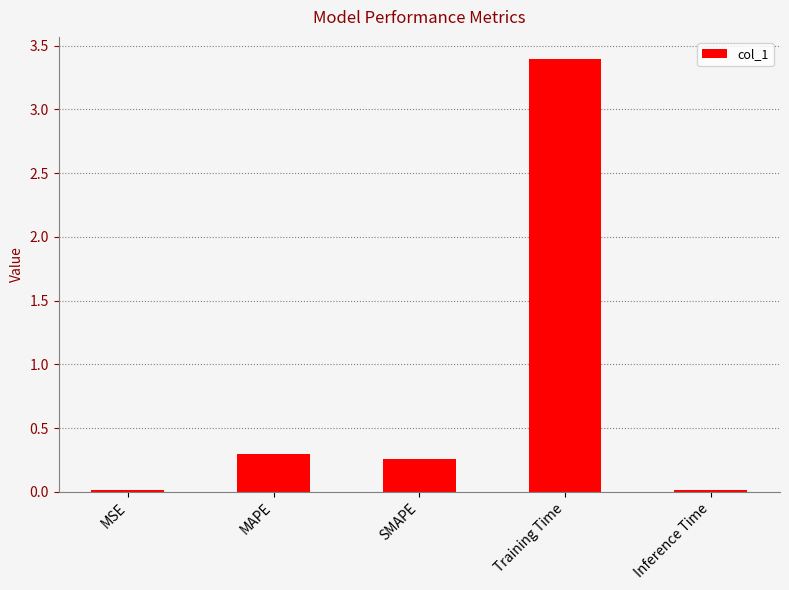

Is it true that the value at Training Time is 6.0?

False